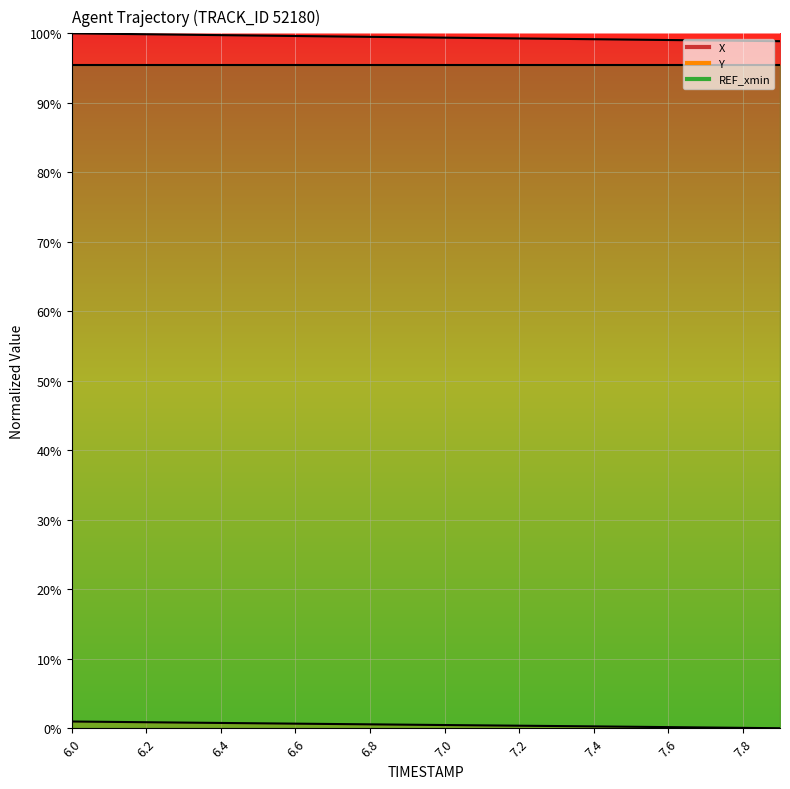

What is the label of the 9th point from the right?

7.1